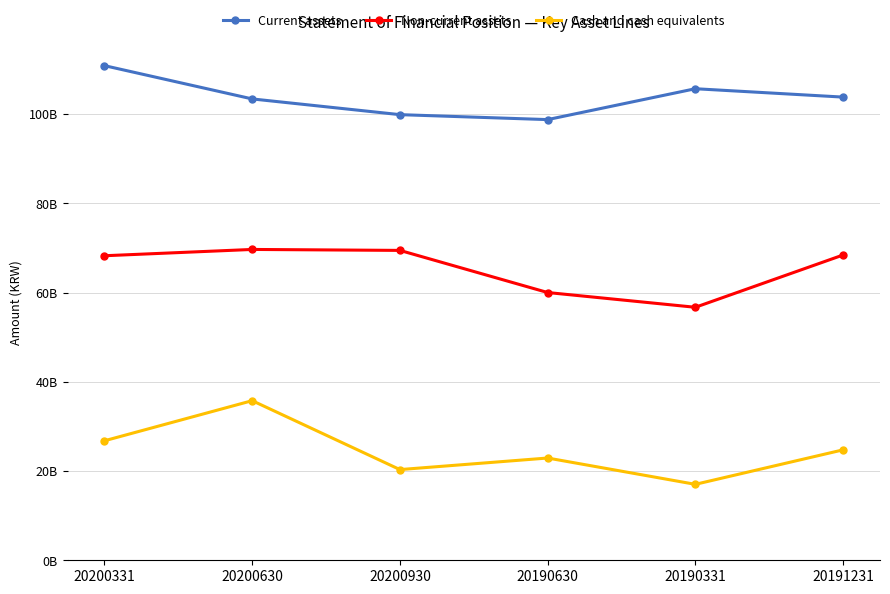

Does the chart have visible grid lines?

Yes